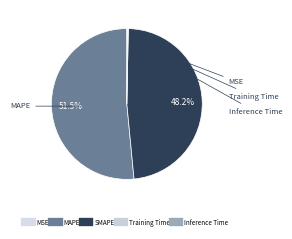

Is there a majority slice in this chart?

Yes